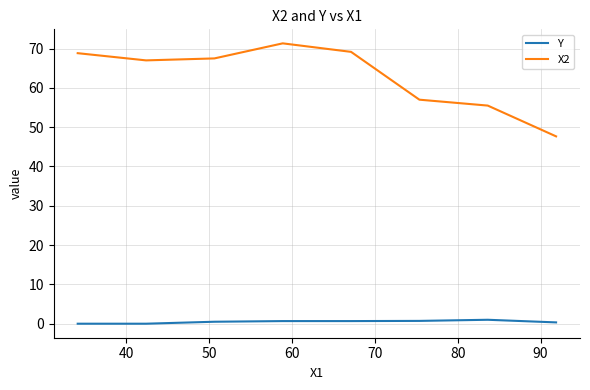

Which series has the largest range (max minus min)?

X2